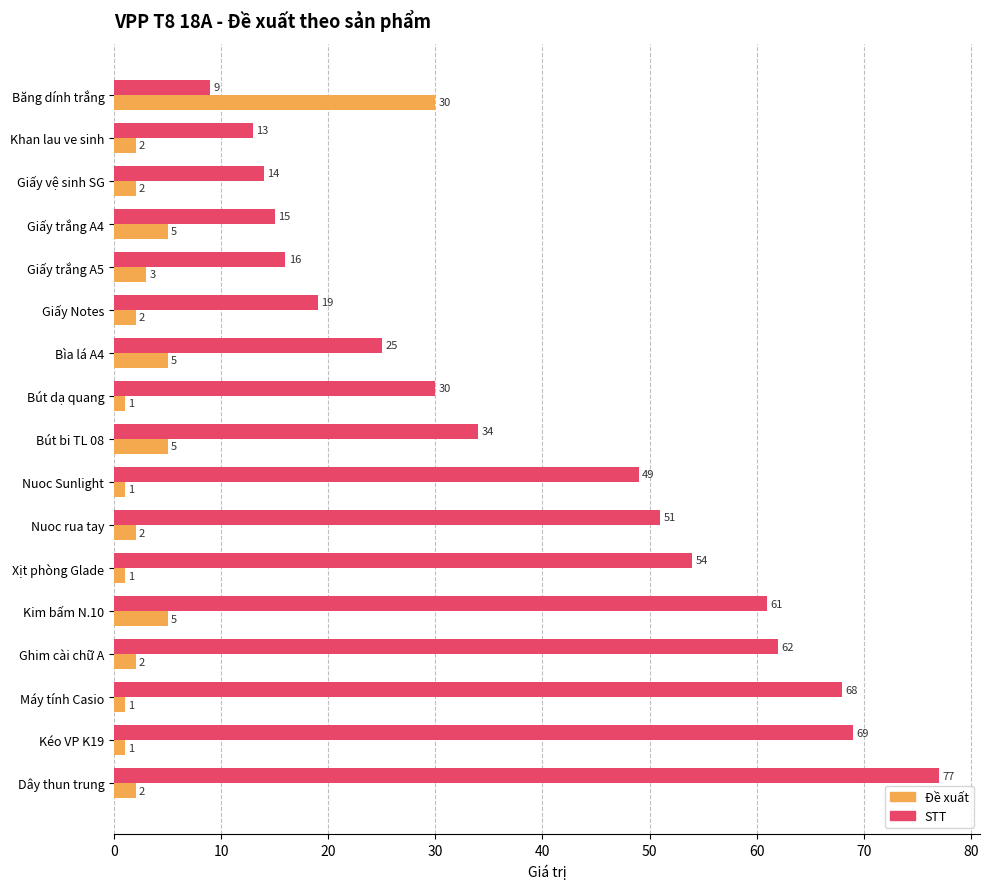

List the series in order of their overall mean, lowest first.

Đề xuất, STT